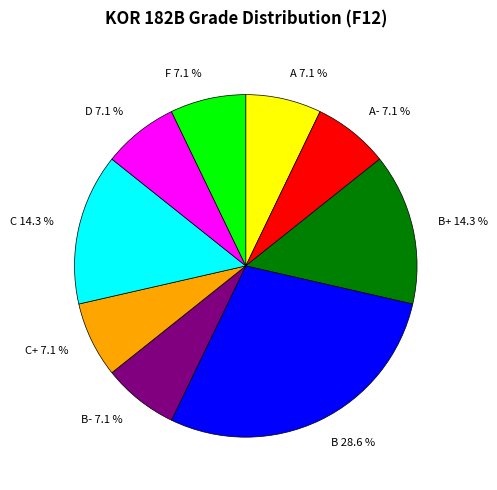

What is the largest slice in the pie chart?

B 28.6 %